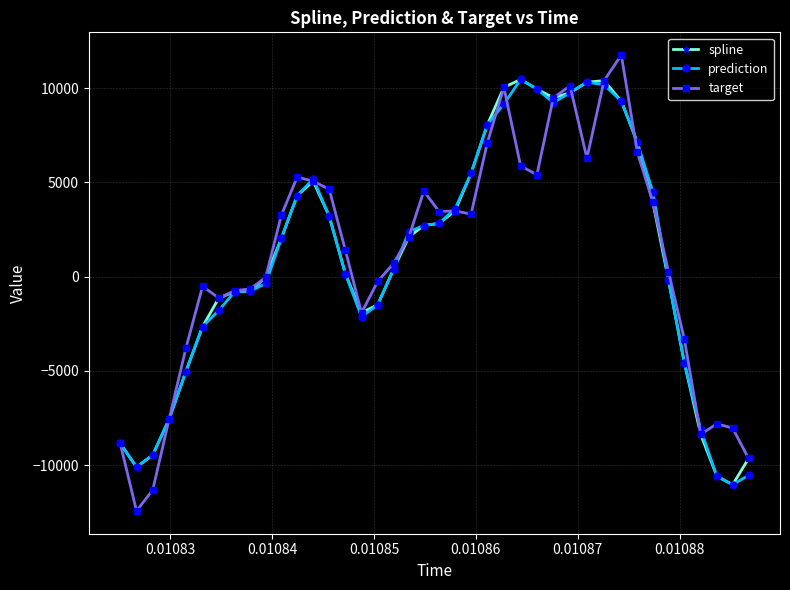

What is the difference between the maximum and second lowest values in the target series?

23072.4